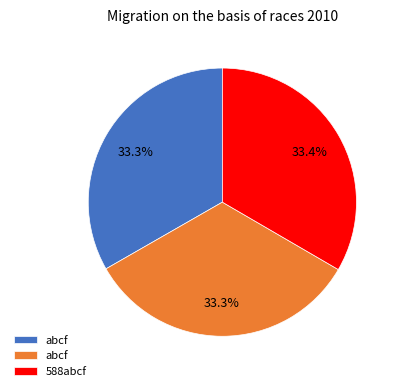

Is there a majority slice in this chart?

No